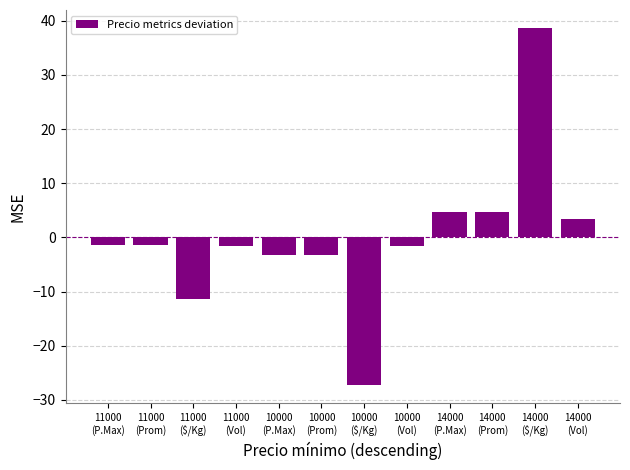

What is the difference between the maximum and minimum values?

66.0